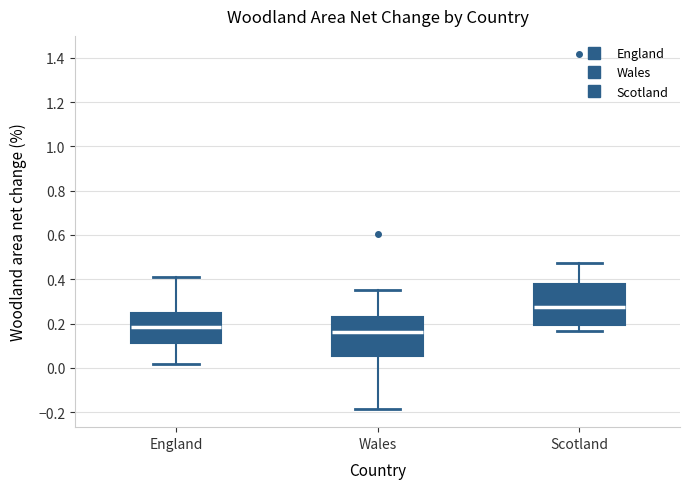

Reading left to right, transcribe this box plot: for each box, give where its median line is, the range the box spans, and where its two whiskers end, as read against the y-axis. The values are not printed on the chart, so give them approximately, as read against the axis.

England: median 0.18, box 0.12 to 0.24, whiskers 0.02 to 0.42
Wales: median 0.16, box 0.06 to 0.22, whiskers -0.18 to 0.34
Scotland: median 0.28, box 0.20 to 0.38, whiskers 0.16 to 0.48